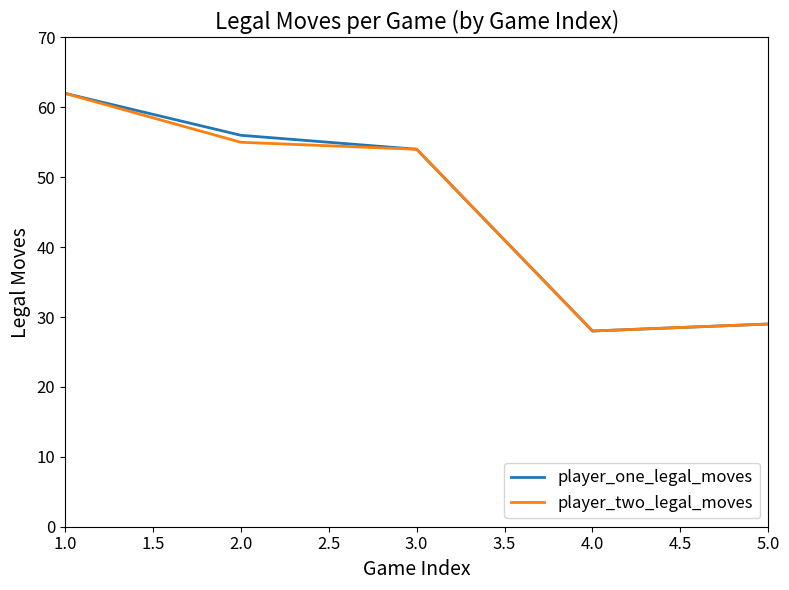

What is the total value across all series at 3.0?

108